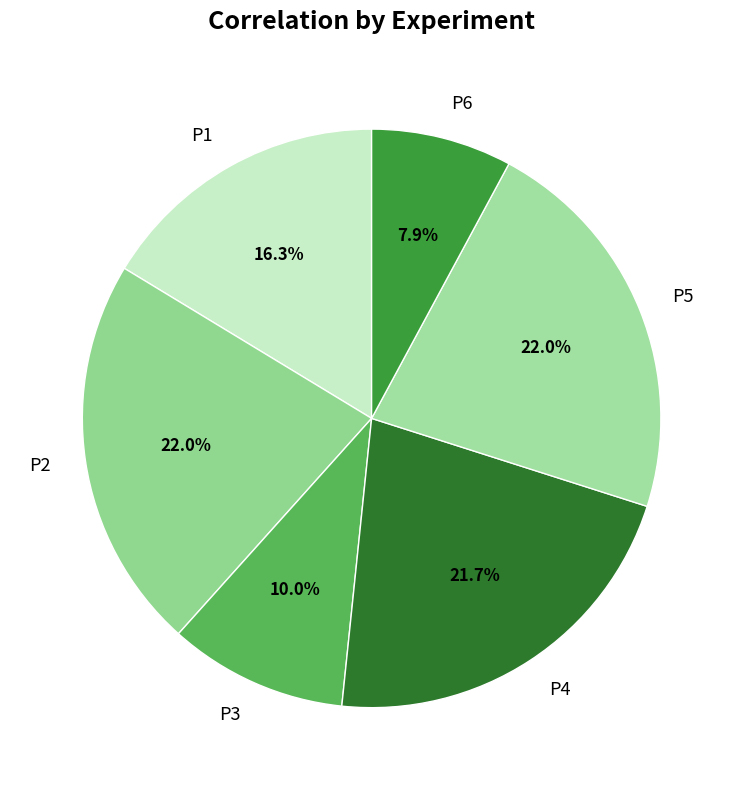

Count the number of slices in the pie.

6